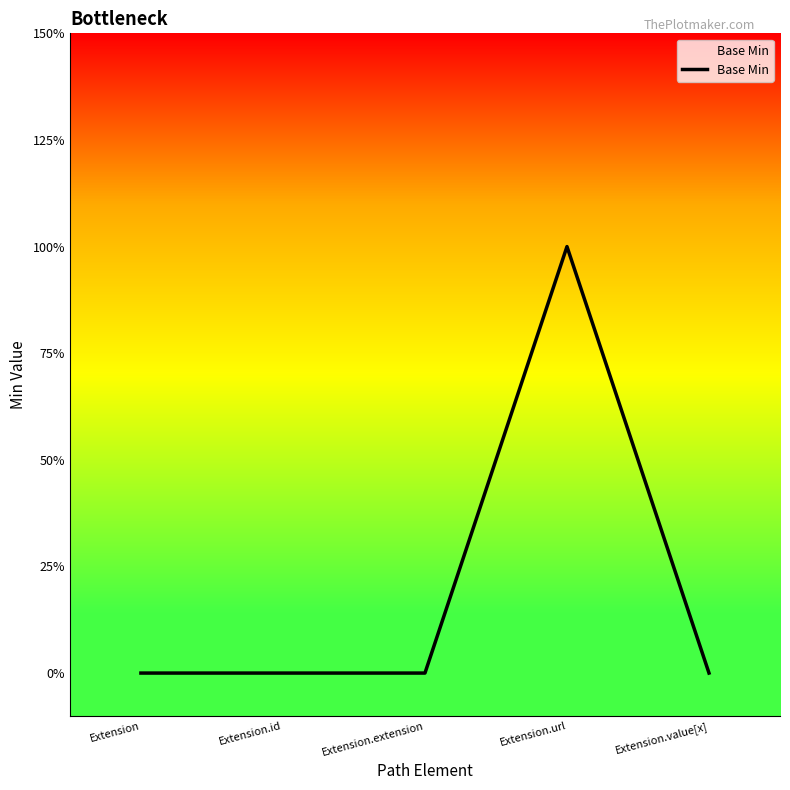

Does the chart display data point markers on the line(s)?

No